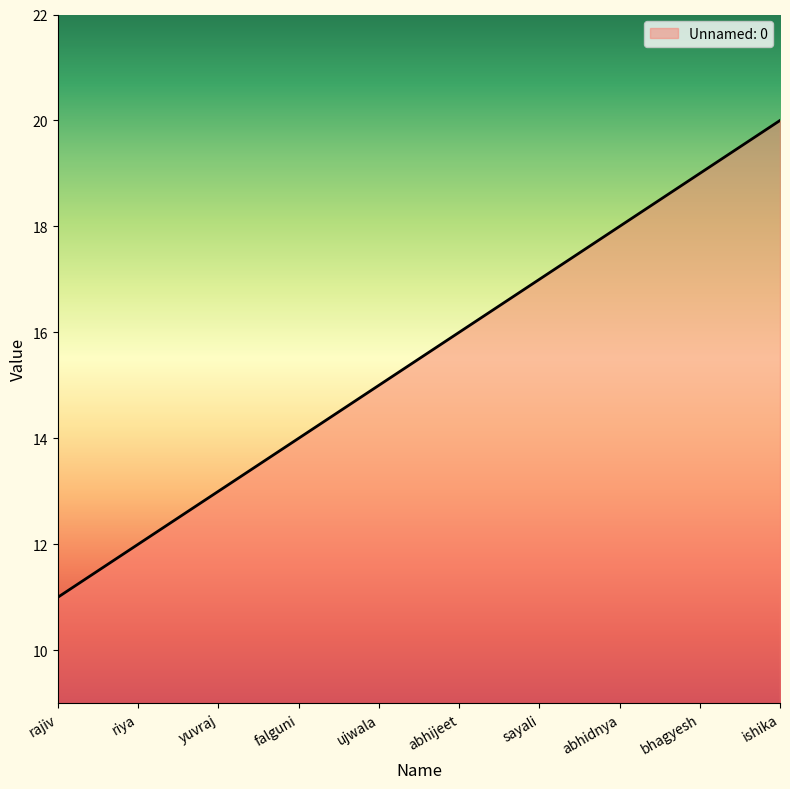

List the labels in order of value, smallest first.

rajiv, riya, yuvraj, falguni, ujwala, abhijeet, sayali, abhidnya, bhagyesh, ishika